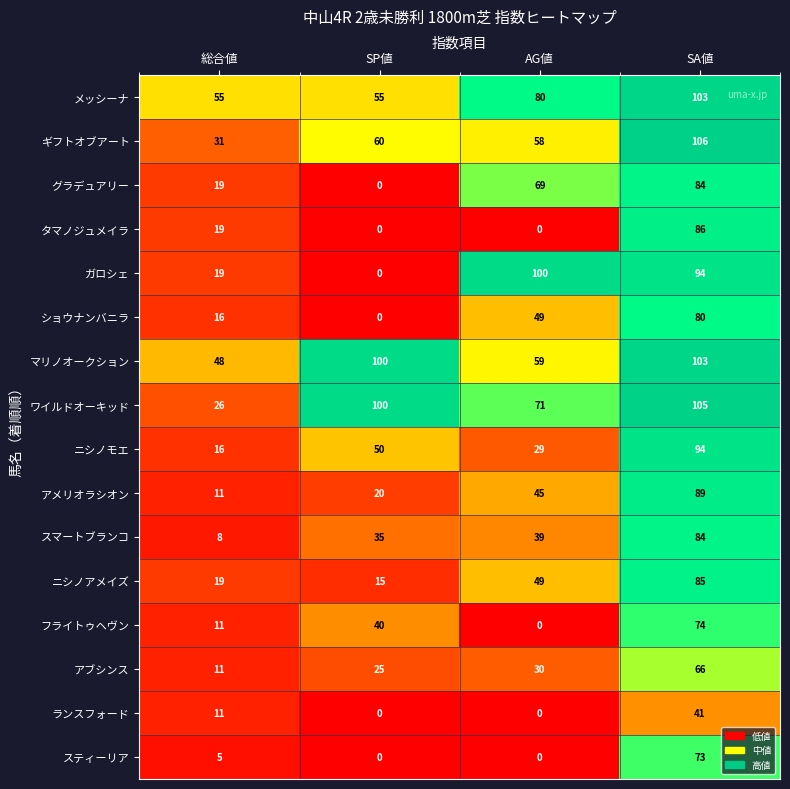

At which label is スマートブランコ closest to 46?

AG値